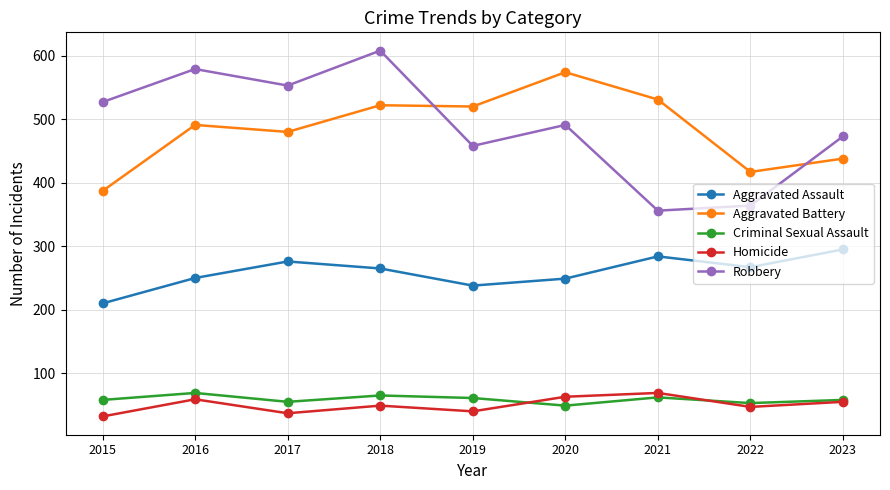

What is the value of the Aggravated Assault point at the 3rd from the left?

276